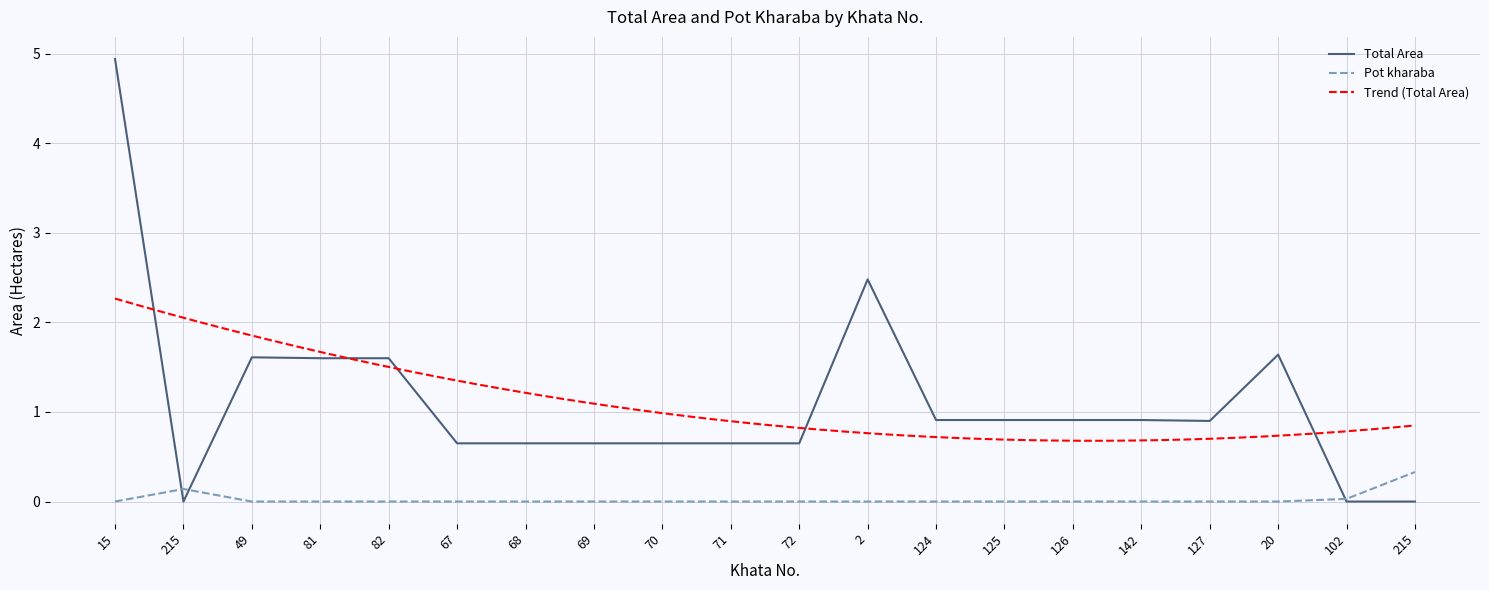

What is the sum of the Total Area values at 142 and 215?

0.9